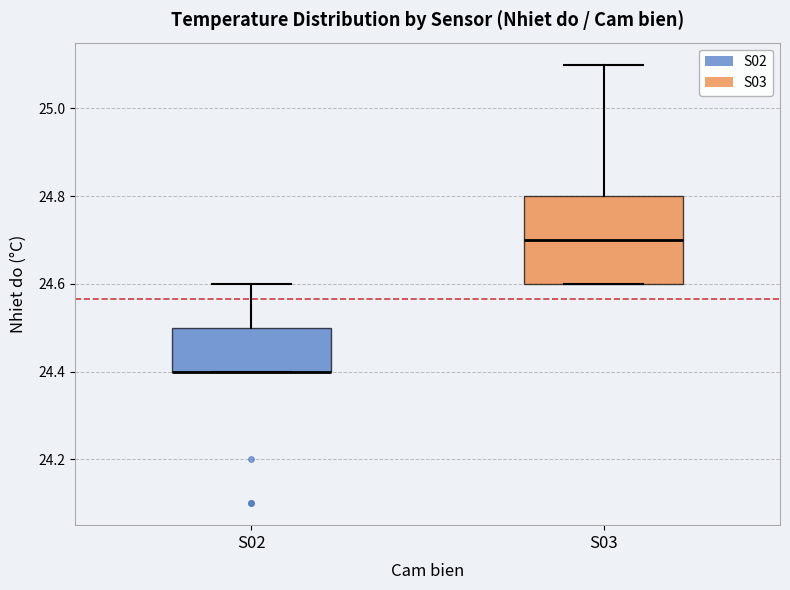

Where is the lower edge of the box for S02 on the y-axis? The values are not printed on the chart, so give them approximately, as read against the axis.

24.4